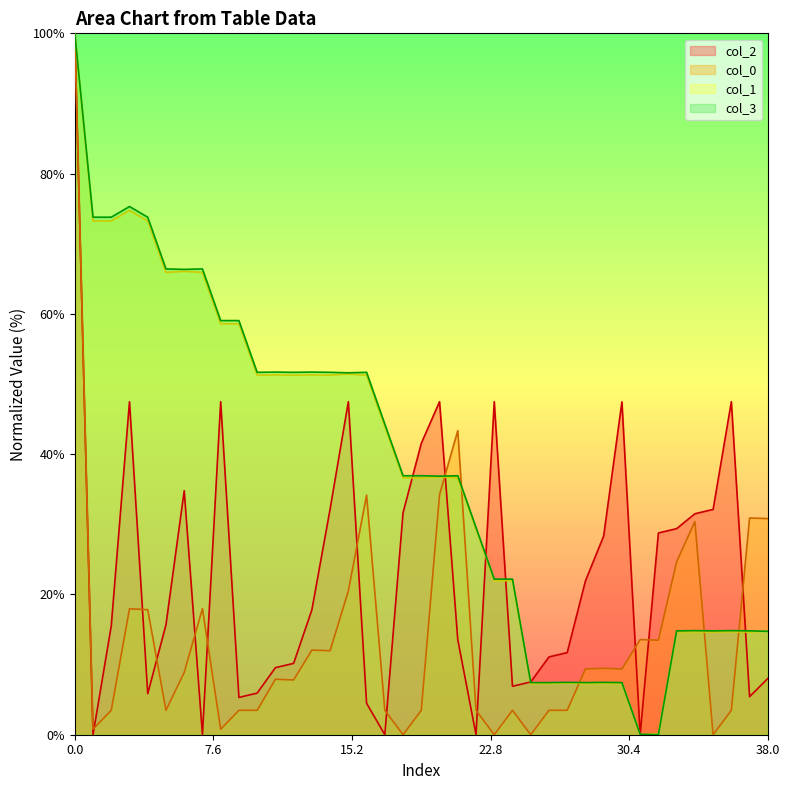

What is the average value of the col_0 series?

14.0